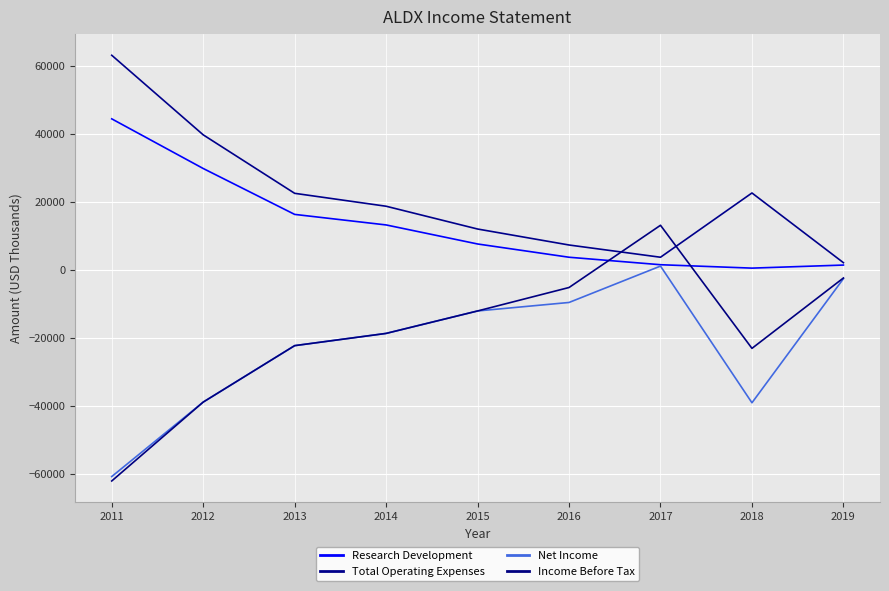

Reading right to left, transcribe all the data shown in this chart.

Research Development: 2019=1400	2018=500	2017=1500	2016=3700	2015=7600	2014=13200	2013=16300	2012=29800	2011=44400
Total Operating Expenses: 2019=2100	2018=22600	2017=3700	2016=7300	2015=12000	2014=18700	2013=22500	2012=39700	2011=63100
Net Income: 2019=-2600	2018=-39100	2017=1100	2016=-9600	2015=-12100	2014=-18700	2013=-22300	2012=-38900	2011=-60800
Income Before Tax: 2019=-2400	2018=-23100	2017=13100	2016=-5200	2015=-12100	2014=-18700	2013=-22300	2012=-38900	2011=-62100